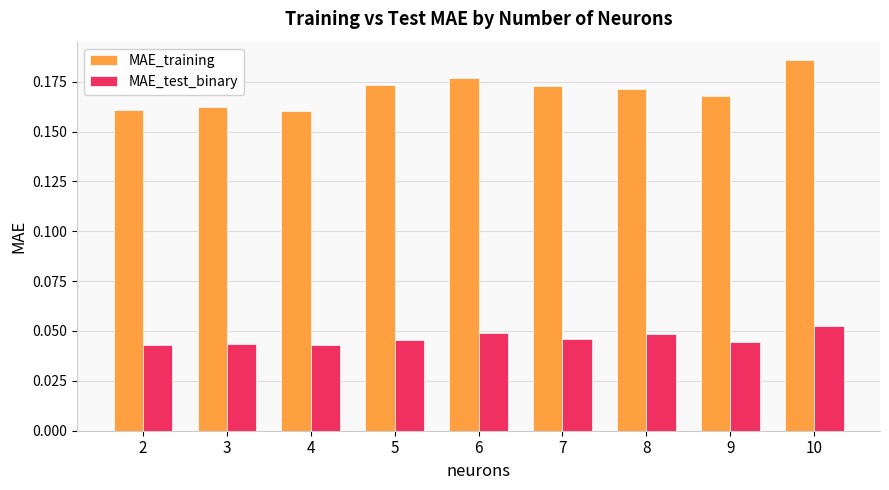

How many MAE_test_binary values are between 0 and 1?

9